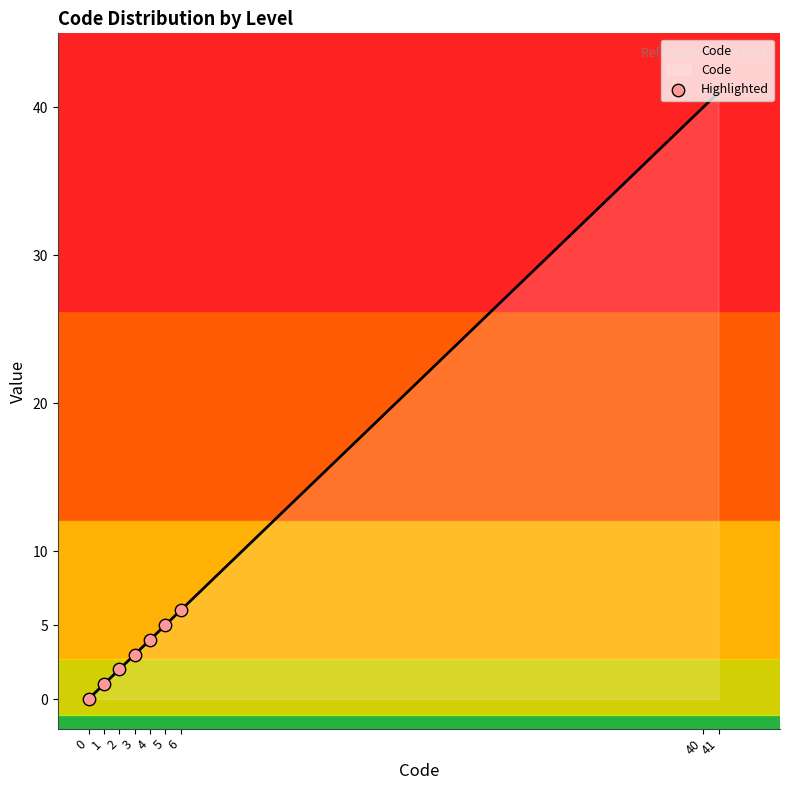

What is the change in value from 0 to 5?

+5